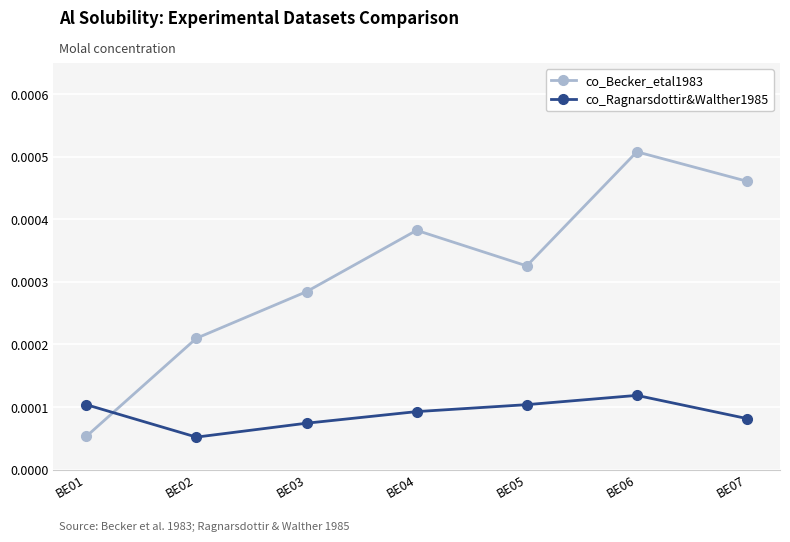

How many interior local valleys does the co_Becker_etal1983 series have?

1